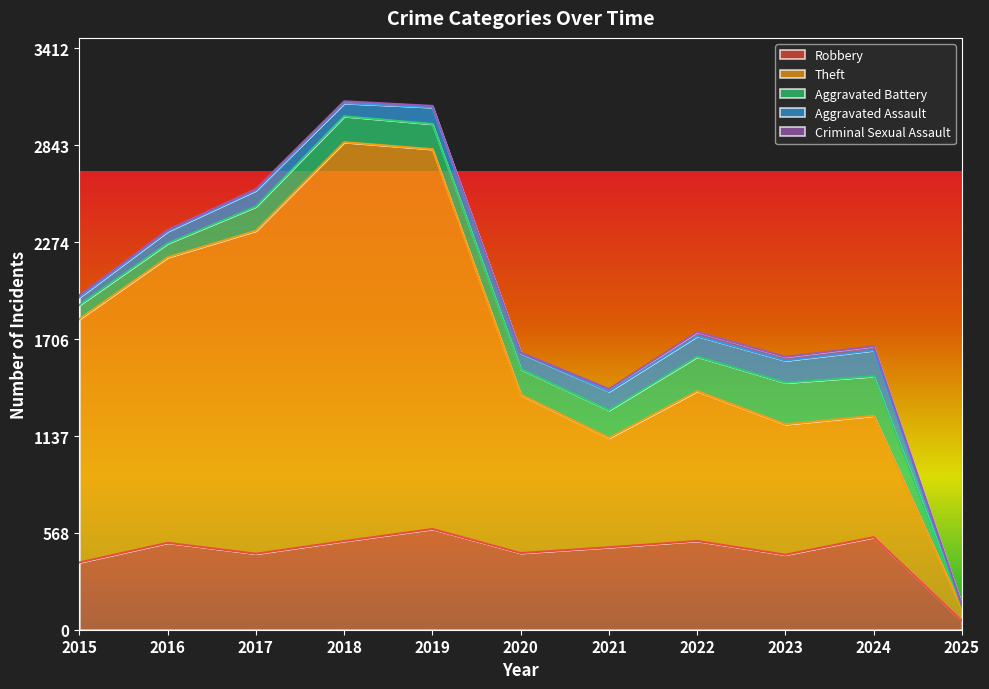

Reading right to left, transcribe all the data shown in this chart.

Robbery: 52	543	440	521	484	450	591	520	446	510	395
Theft: 68	713	766	880	642	930	2230	2342	1896	1676	1429
Aggravated Battery: 15	232	244	202	163	150	148	152	142	82	82
Aggravated Assault: 9	152	130	121	110	94	98	77	95	71	46
Criminal Sexual Assault: 1	24	22	24	14	3	8	11	8	8	12